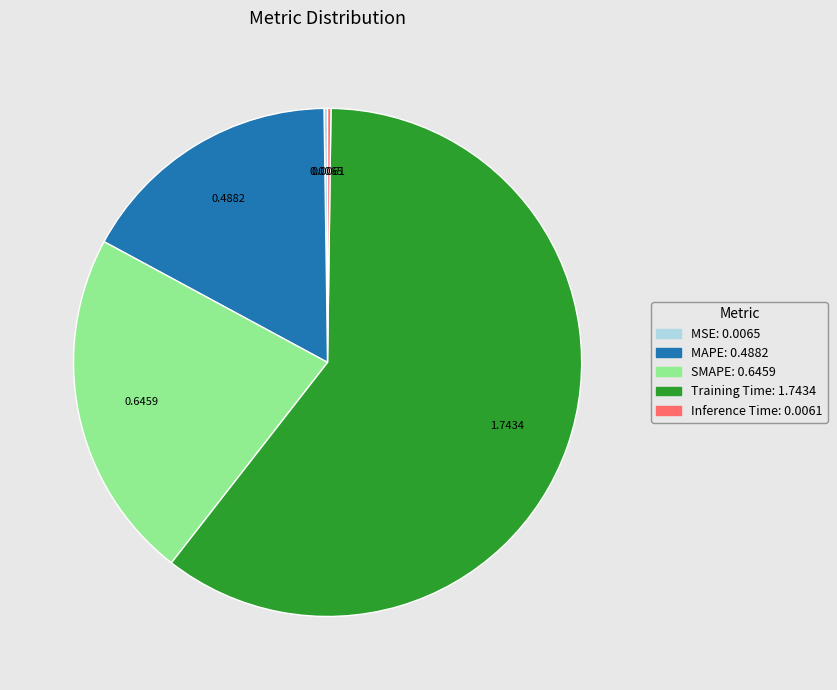

Is it true that SMAPE is 22% of the pie?

True